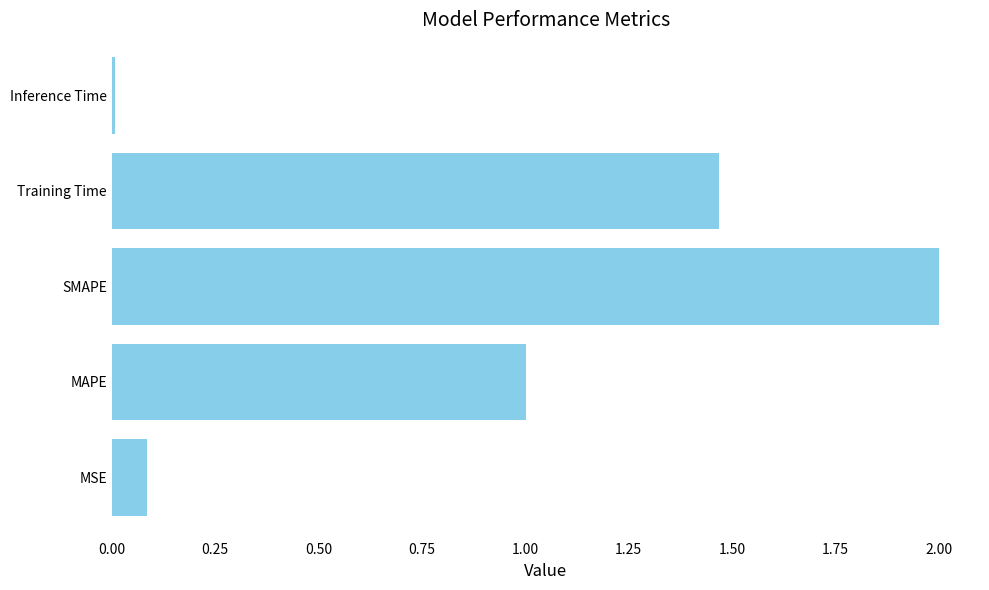

Are the bars horizontal?

Yes